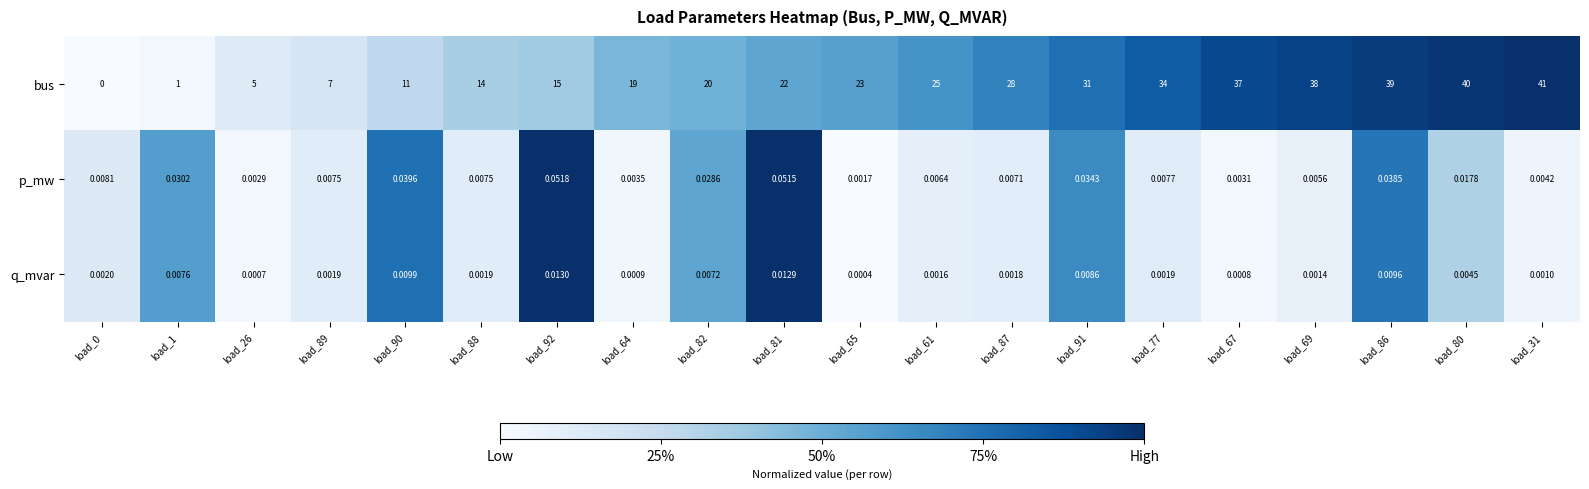

Which series has the largest range (max minus min)?

bus